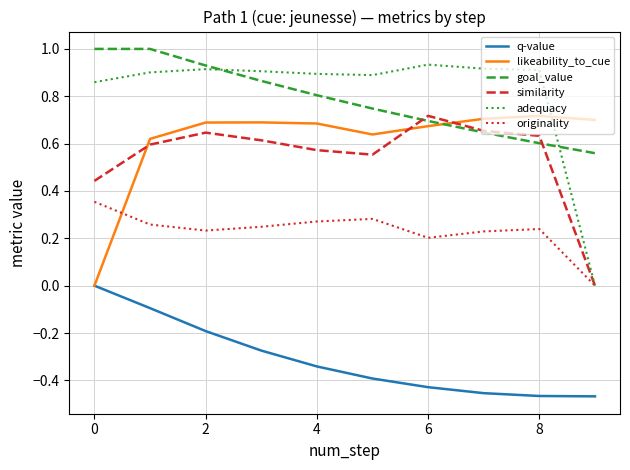

How many values in the q-value series are below 0?

9